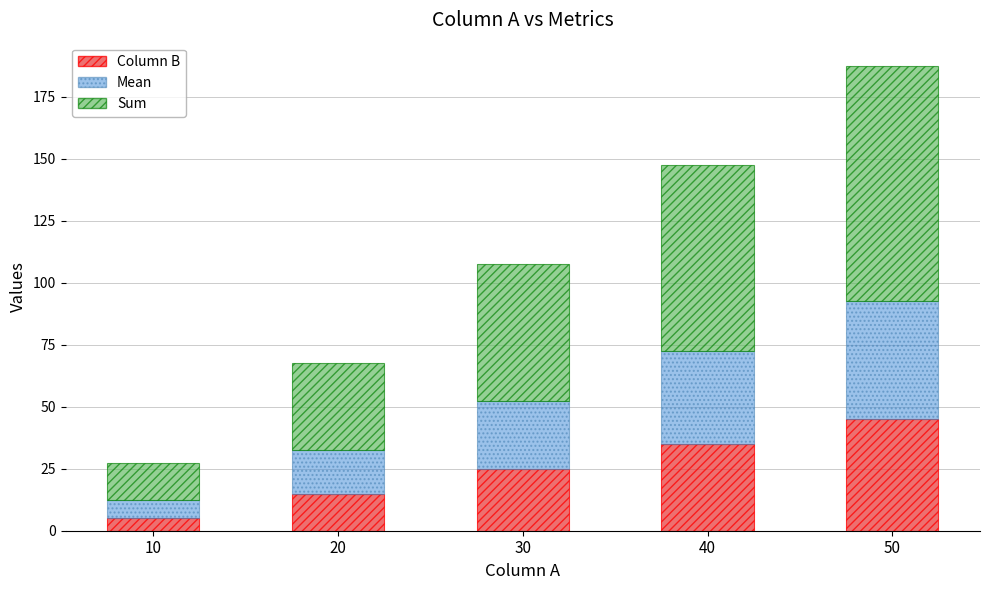

Reading left to right, transcribe the values for Column B.

10=5.0	20=15.0	30=25.0	40=35.0	50=45.0